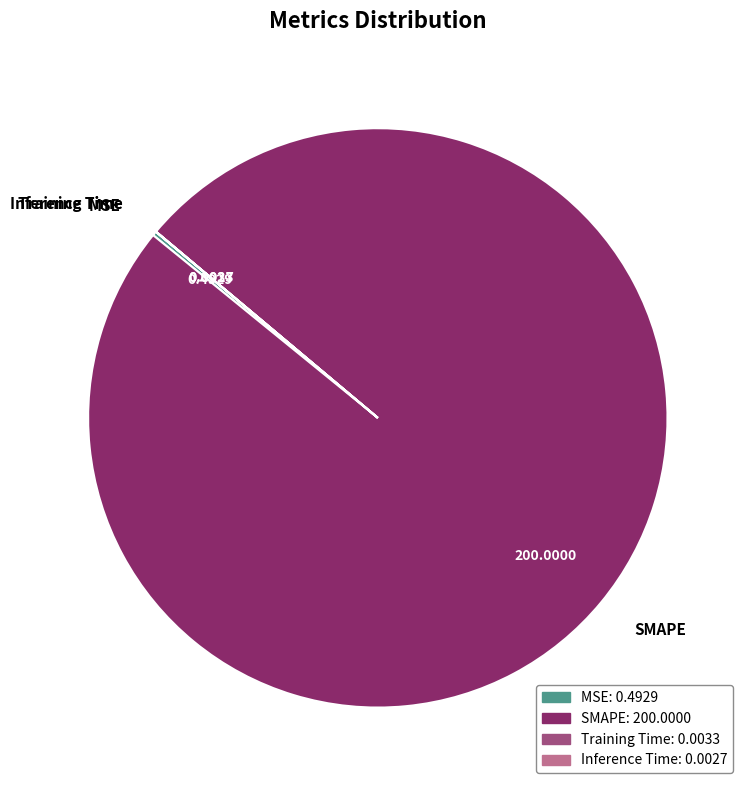

Is there any slice that represents more than half of the pie?

Yes